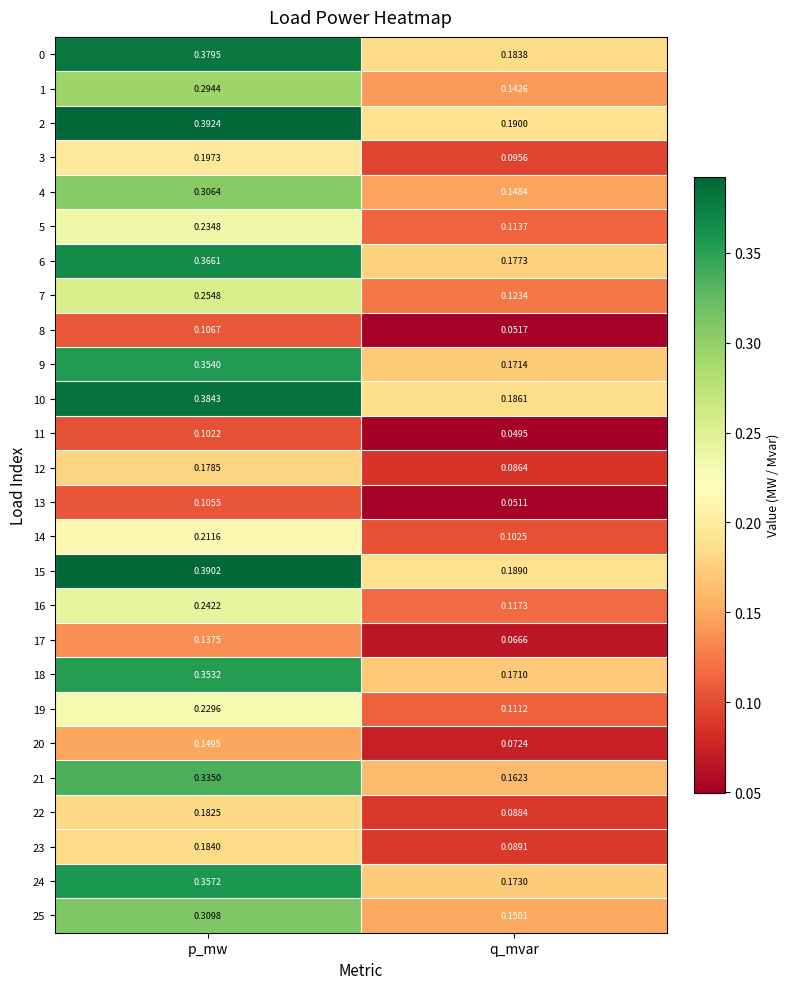

Which category has the highest value in the 0 series?

p_mw